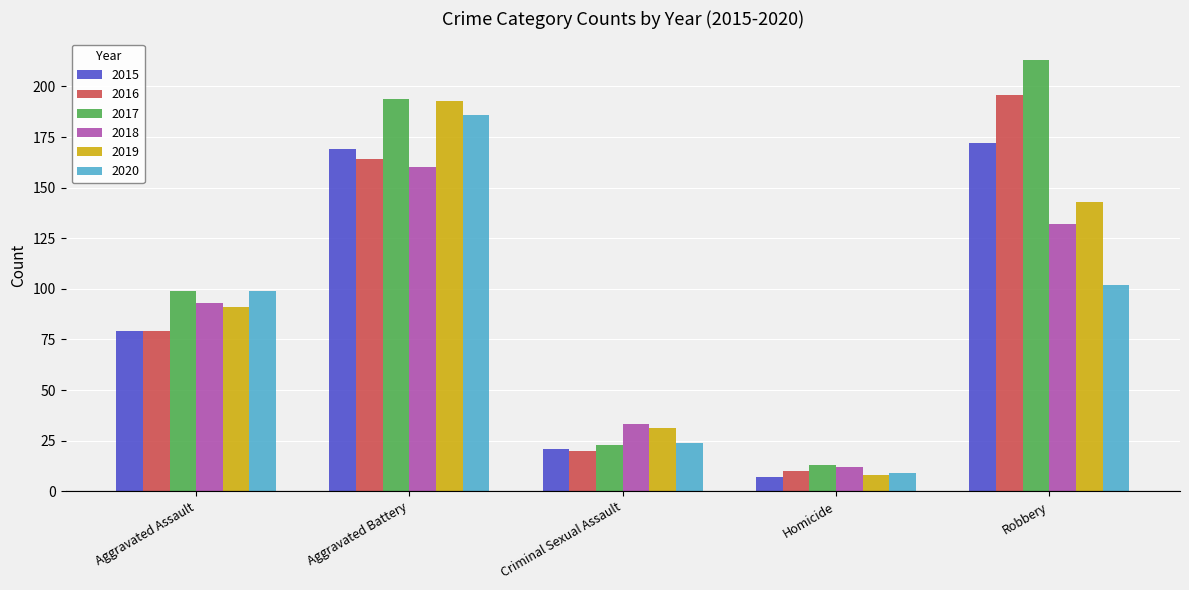

What is the sum of the 2020 values at Aggravated Battery and Aggravated Assault?

285